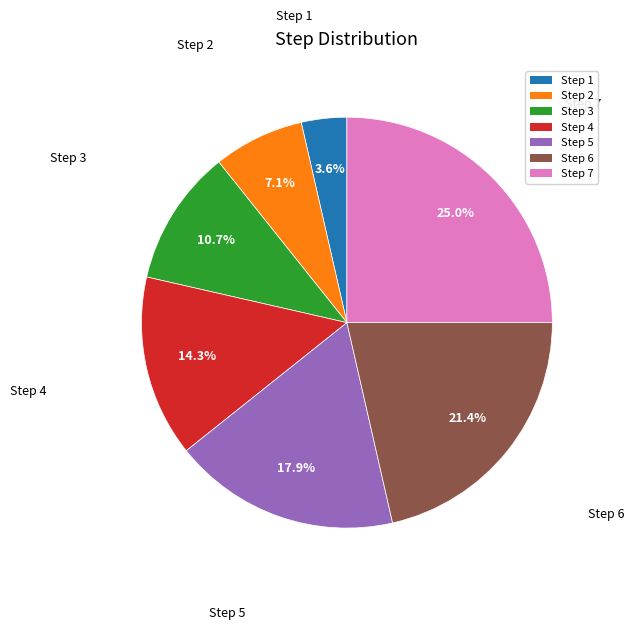

What is the total percentage of Step 7 and Step 6?

46.4%